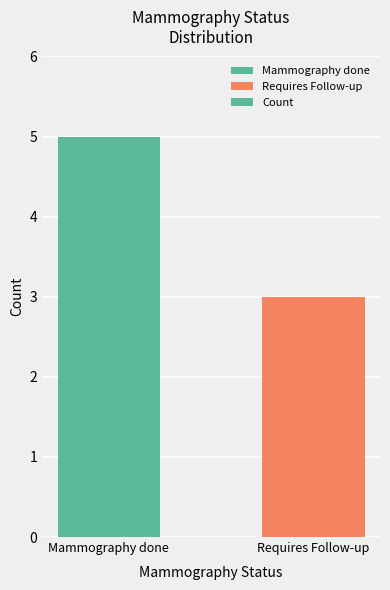

What is the label of the 1st bar from the left?

Mammography done